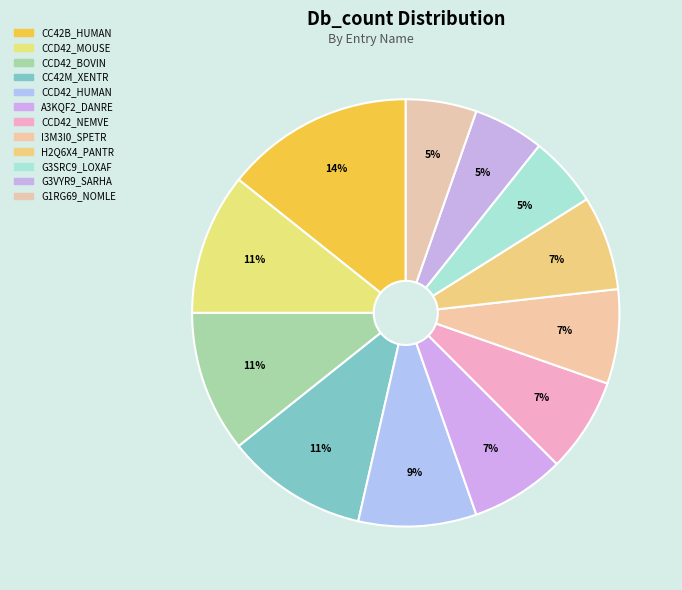

How many slices are in this pie chart?

12